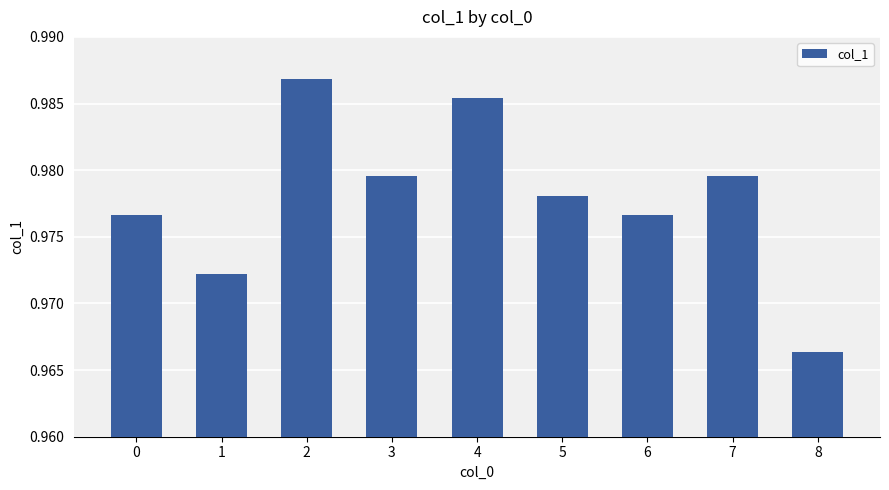

Which has a higher value, 2 or 7?

2